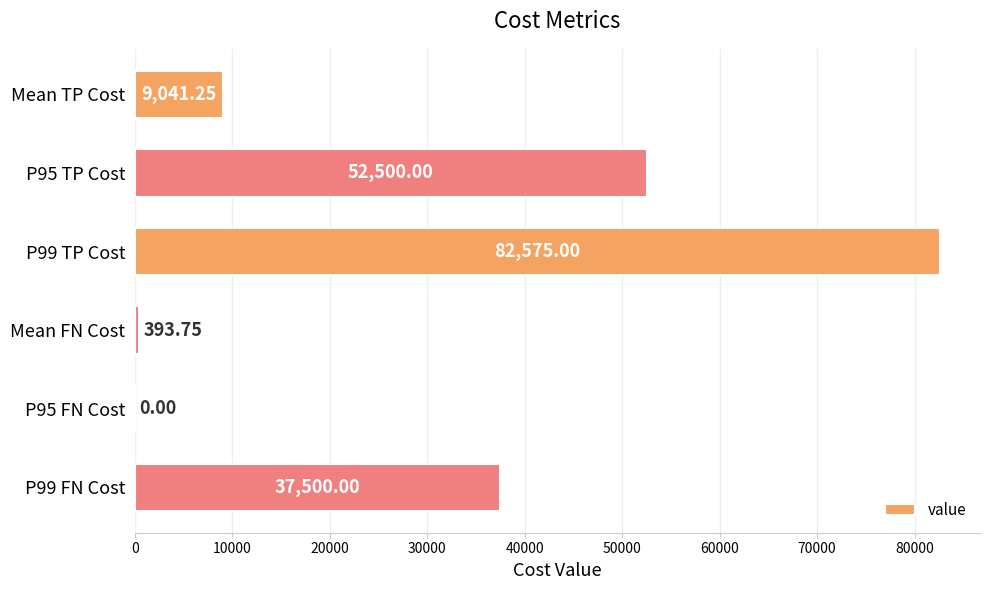

What is the change in value from P95 TP Cost to P99 FN Cost?

-15000.0